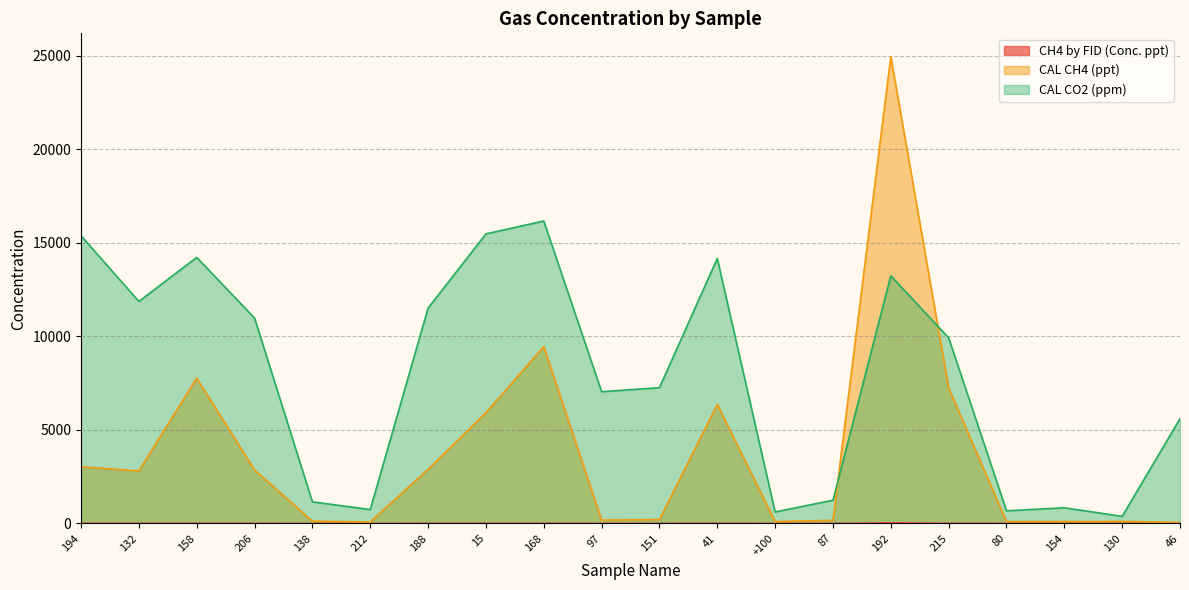

What is the label of the 4th point from the left?

206